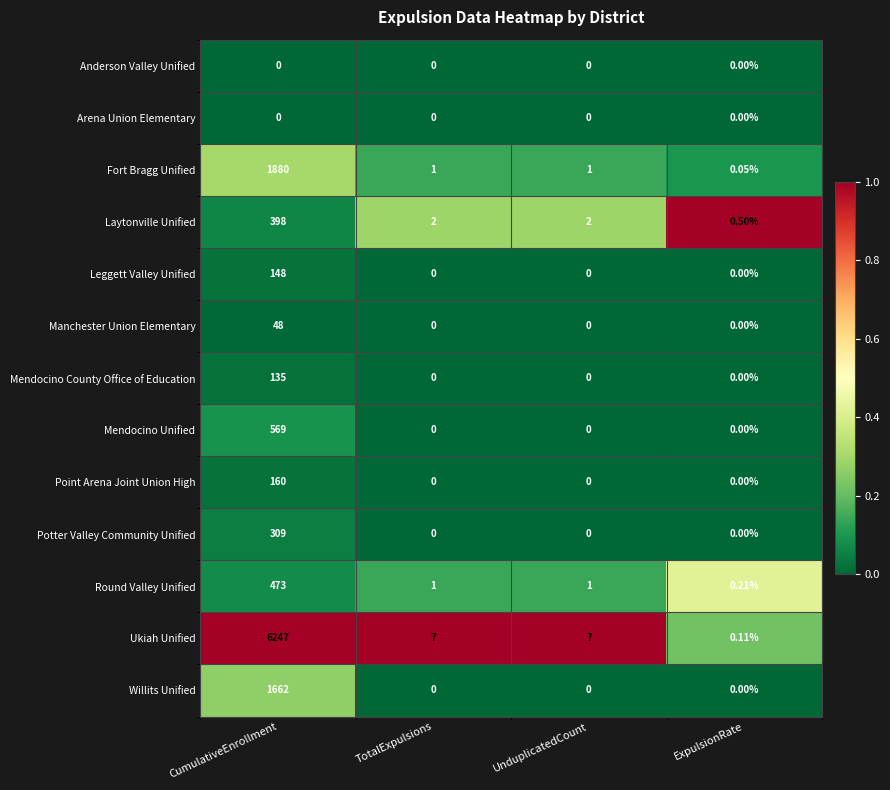

Is the value of Mendocino County Office of Education at TotalExpulsions greater than the value of Mendocino Unified at CumulativeEnrollment?

No